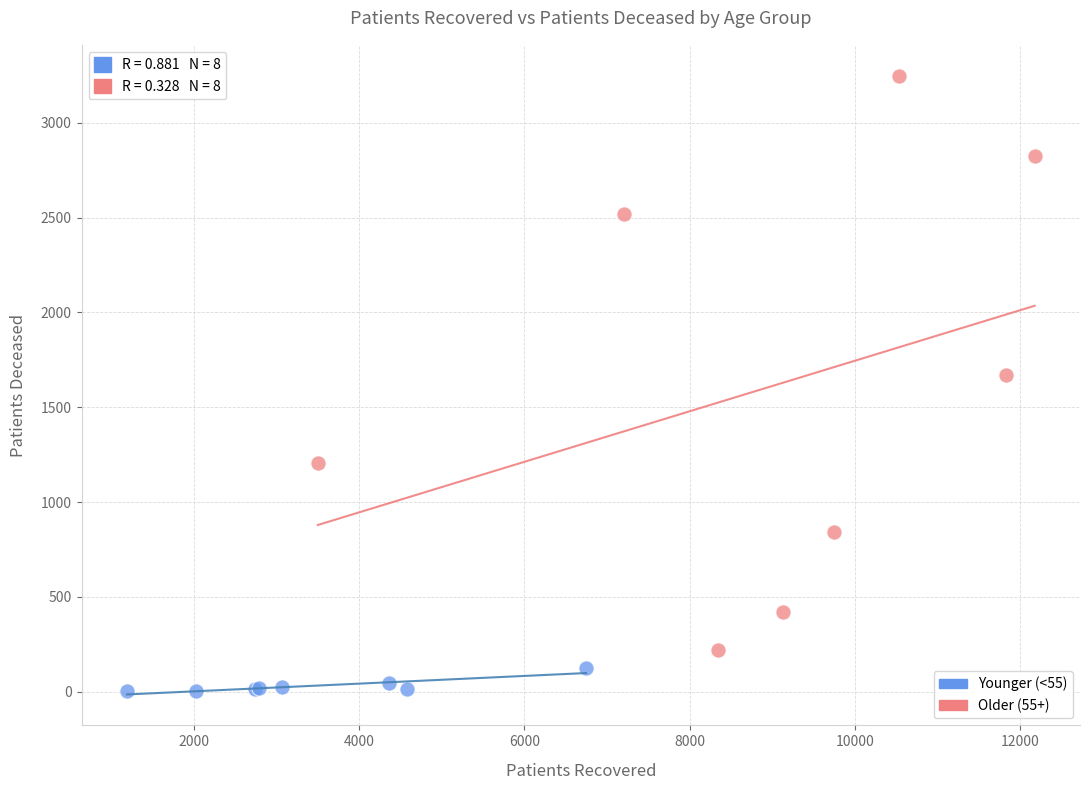

Which series contains the highest Y value?

Older (55+)